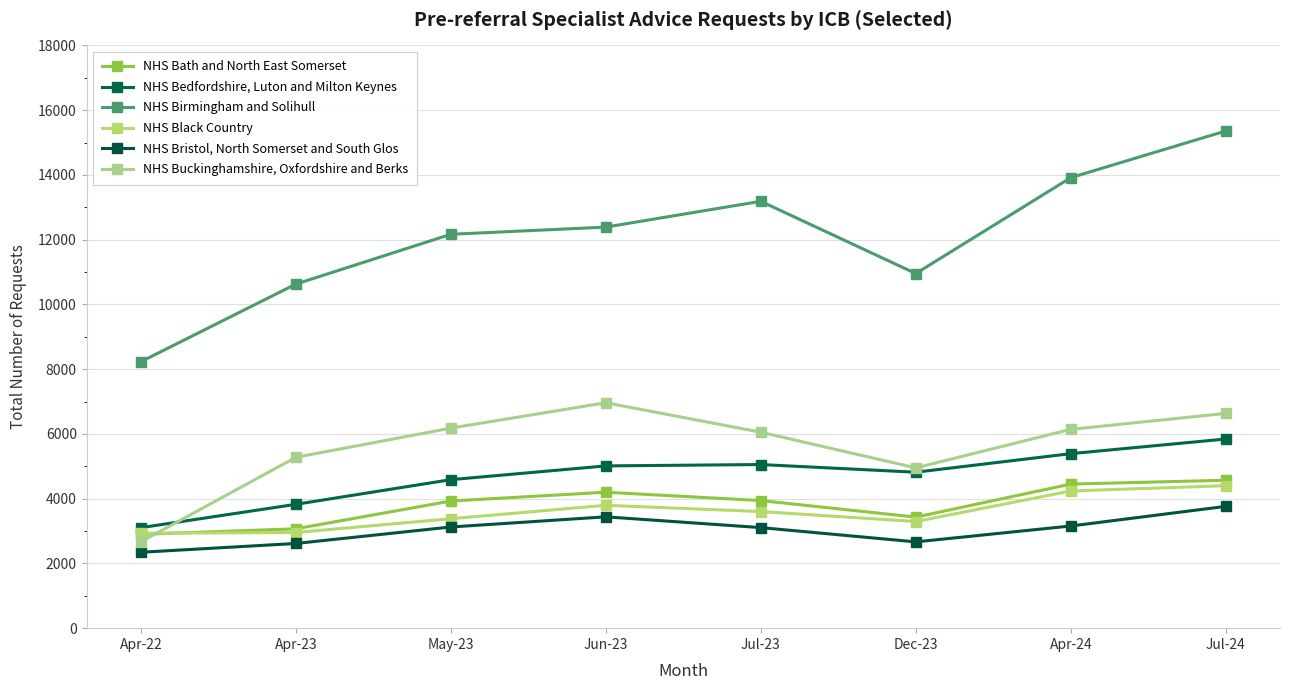

Does the chart have visible grid lines?

Yes